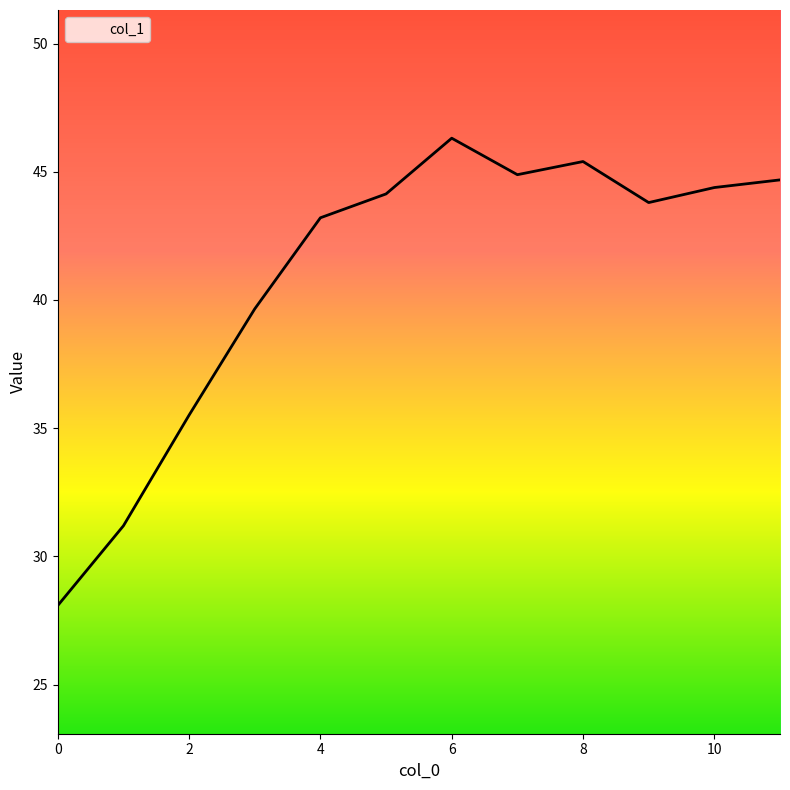

What is the sum of all values?

491.2